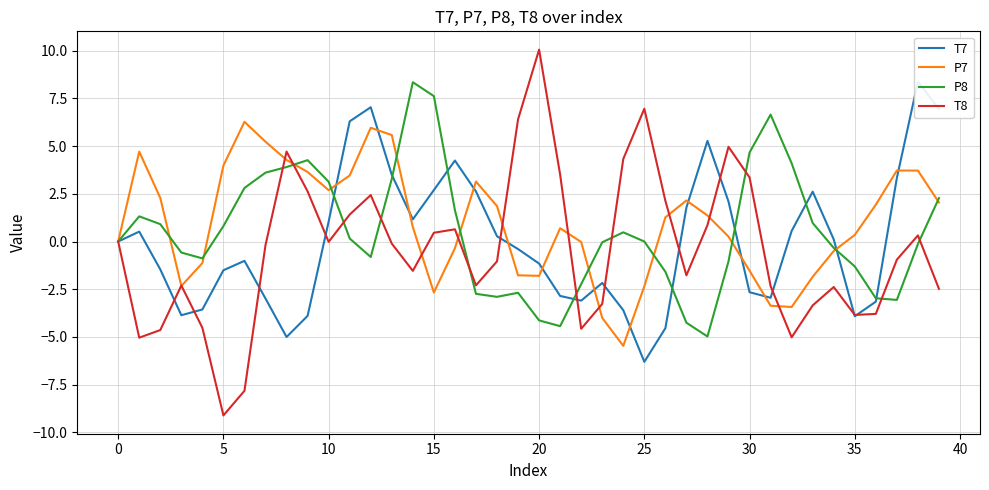

At which label does T8 reach its peak?

20